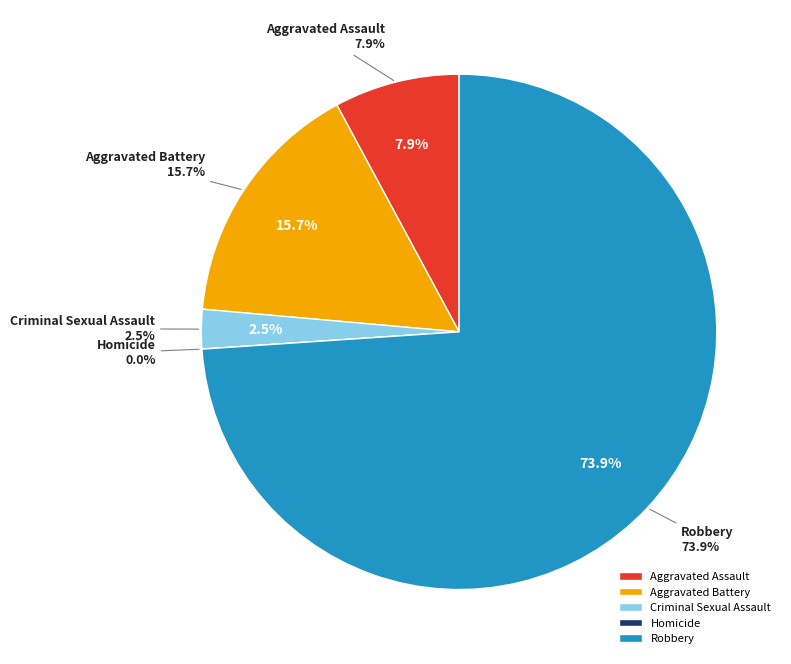

Which slice is the smallest?

Homicide